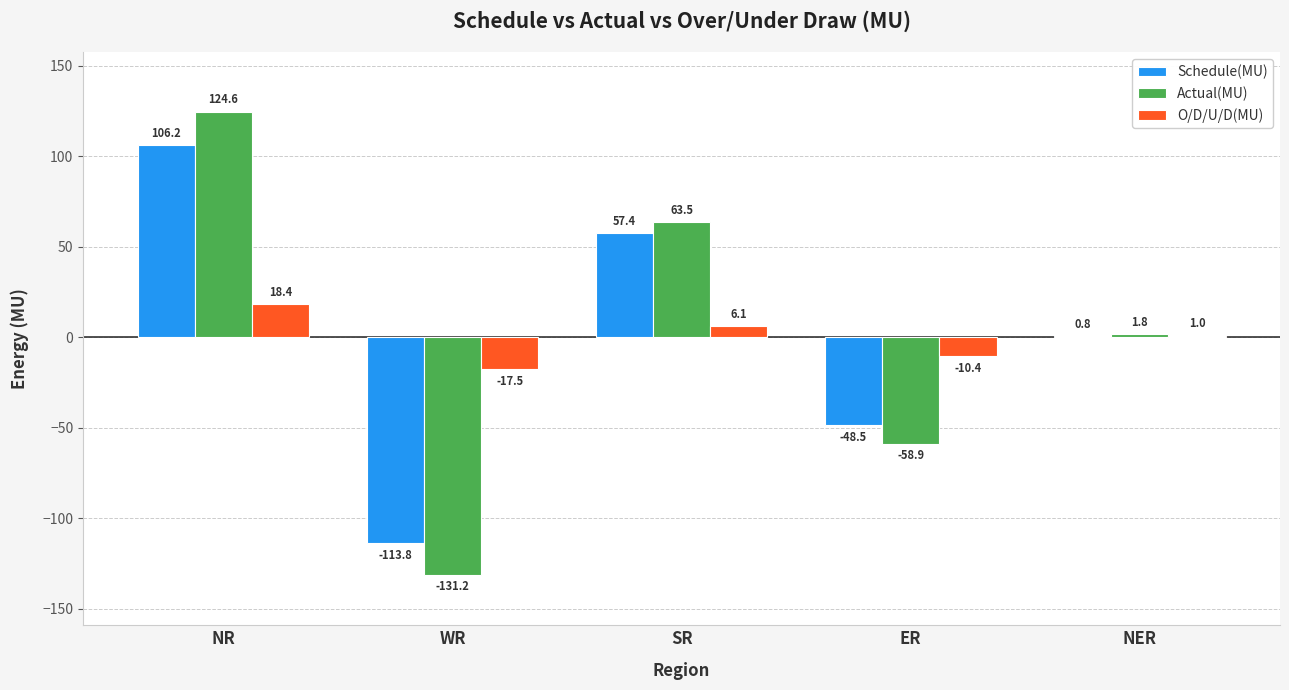

Is it true that Actual(MU) equals 124.6 at NR?

True